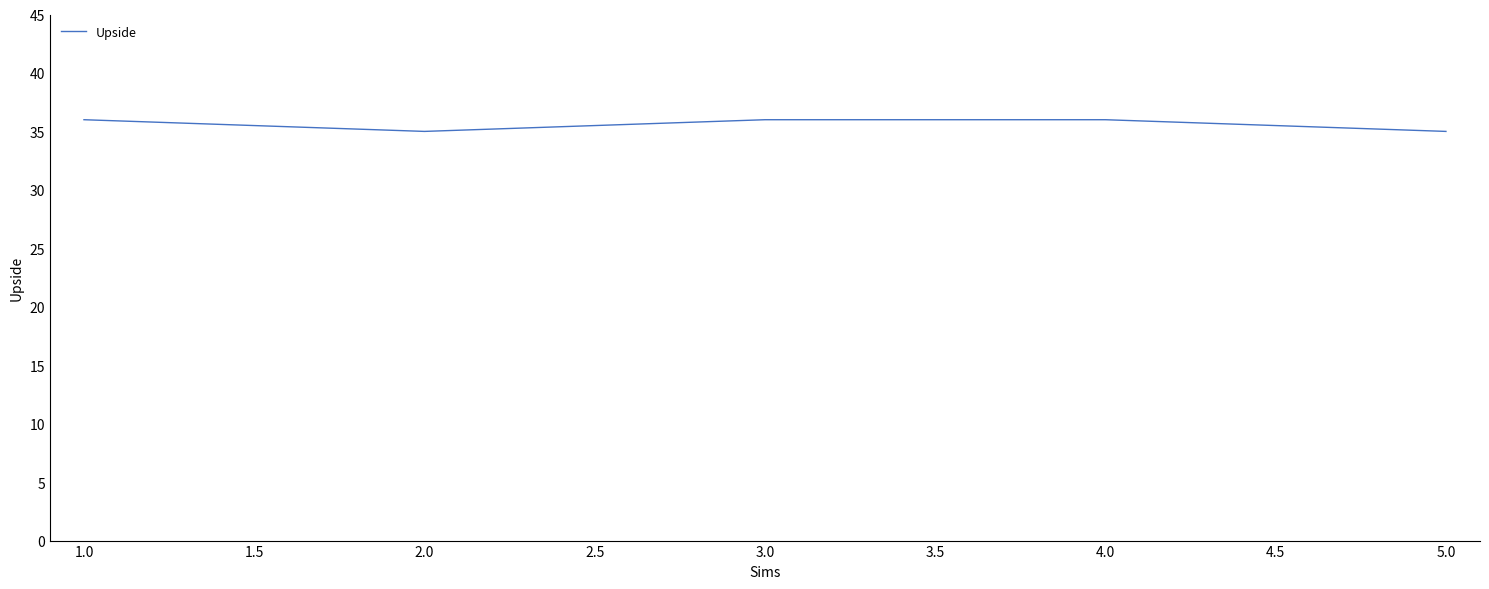

What is the smallest value displayed?

35